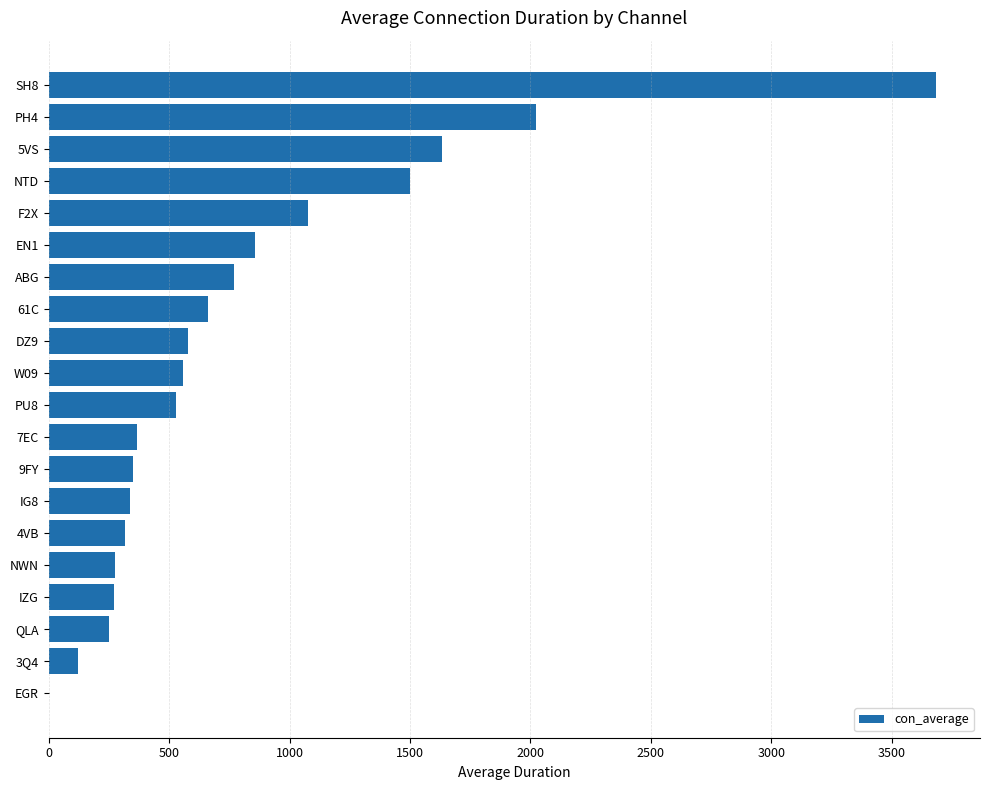

What is the maximum value shown in the chart?

3682.0